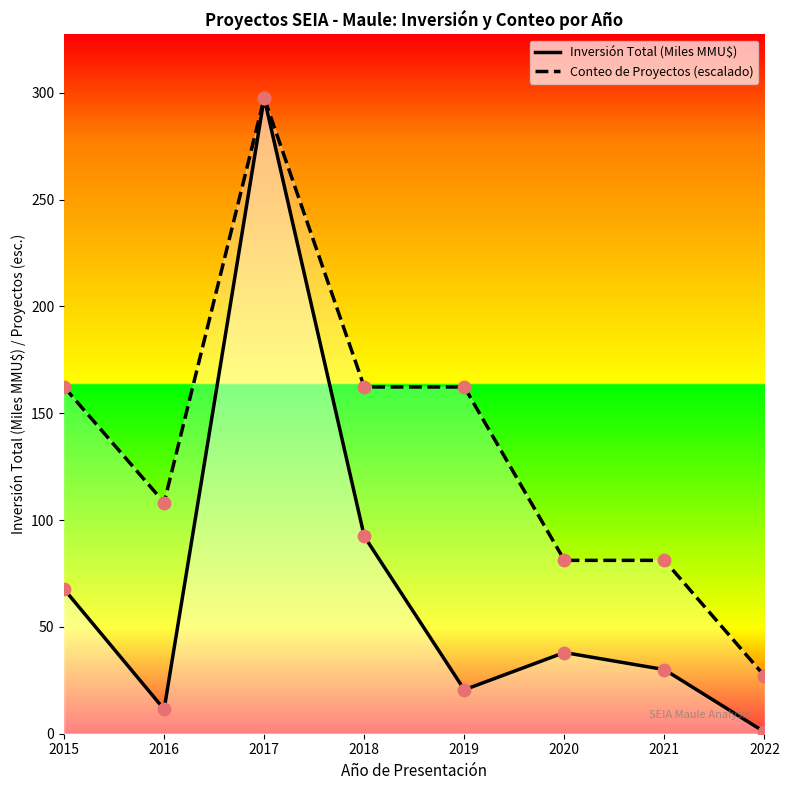

At which category is the sum across all series the highest?

2017